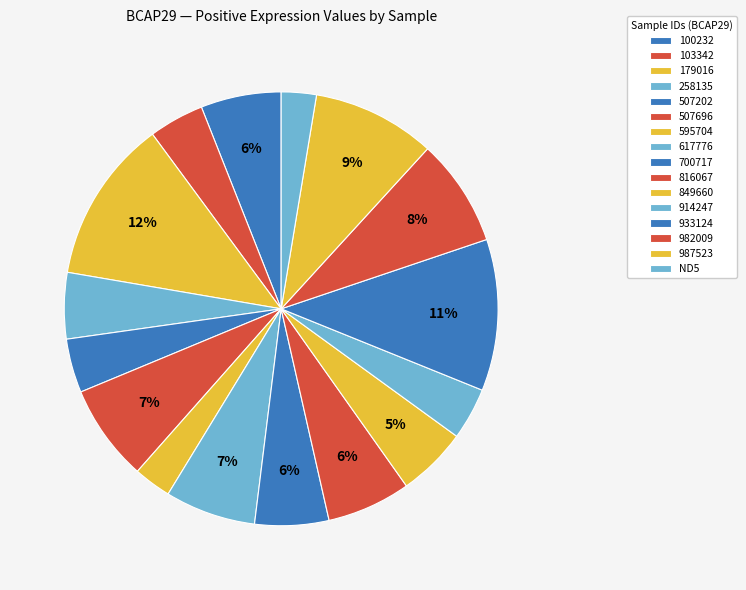

Does 595704 account for over 50% of the chart?

No